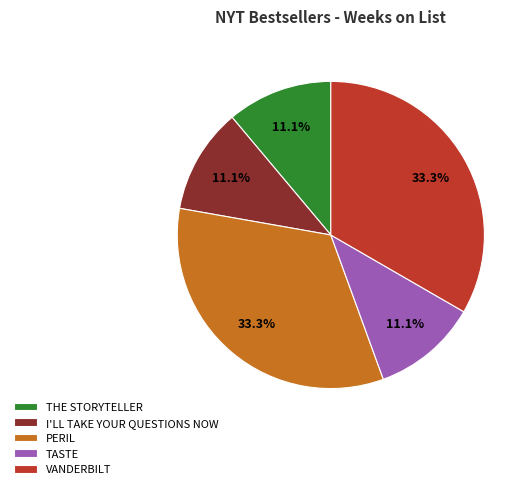

How many segments does this pie chart have?

5